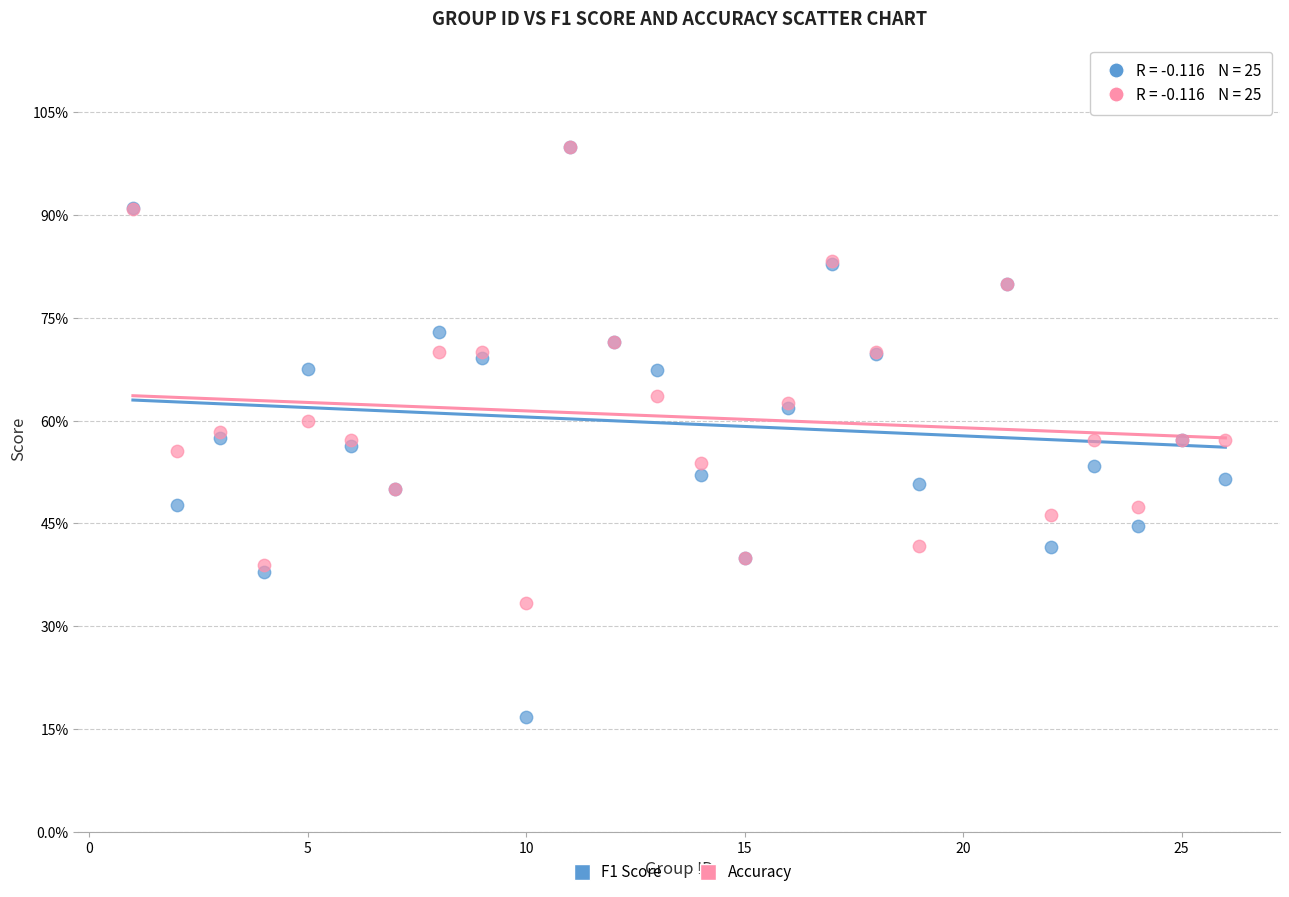

Which series has the widest spread of Y values?

F1 Score